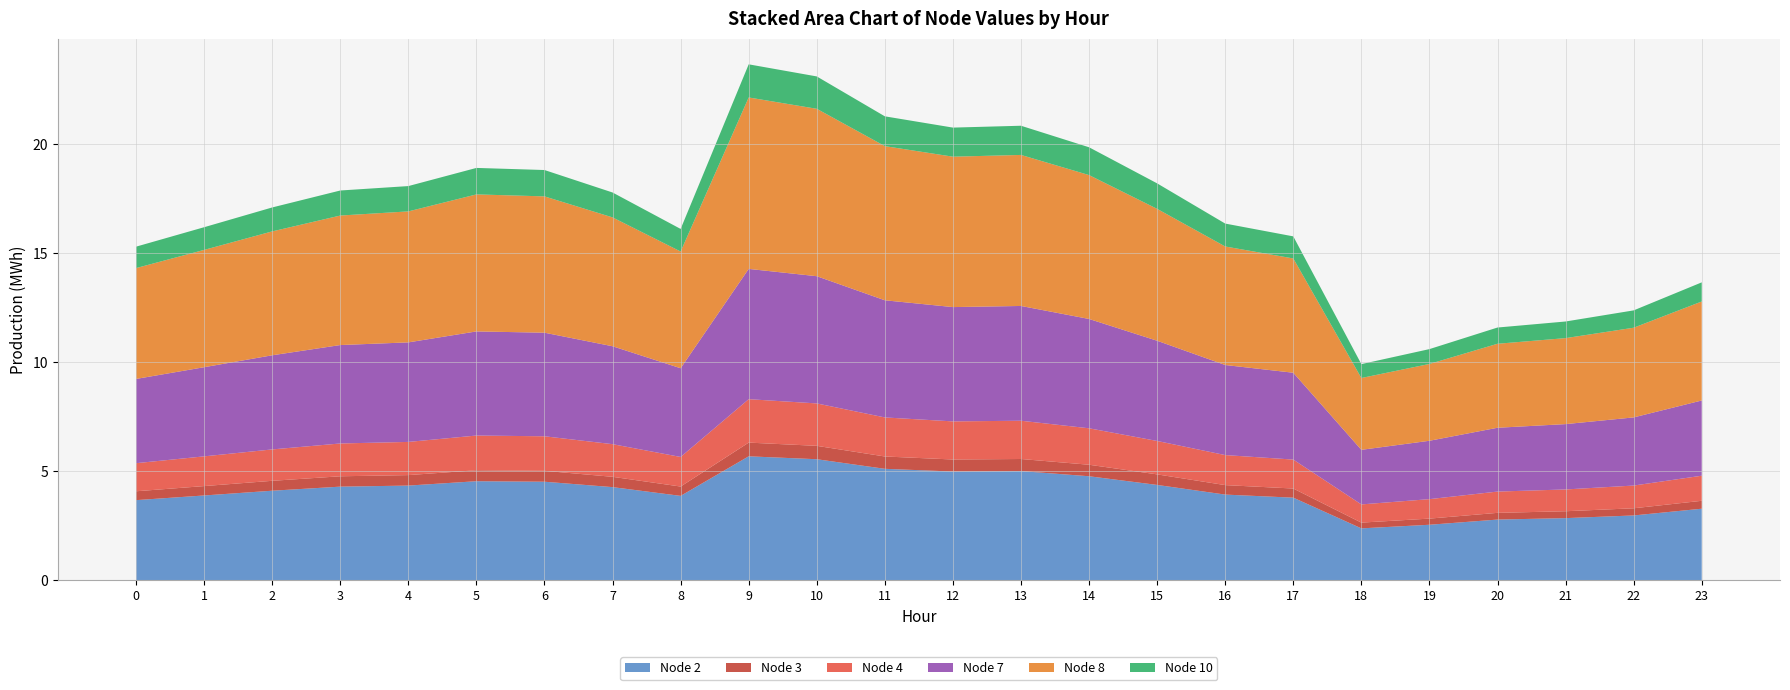

Reading right to left, what are all the values shown in this chart?

Node 2: 3.3	3.0	2.8	2.8	2.5	2.4	3.8	3.9	4.4	4.8	5.0	5.0	5.1	5.5	5.7	3.9	4.3	4.5	4.5	4.3	4.3	4.1	3.9	3.7
Node 3: 0.4	0.3	0.3	0.3	0.3	0.3	0.4	0.4	0.5	0.5	0.6	0.6	0.6	0.6	0.6	0.4	0.5	0.5	0.5	0.5	0.5	0.5	0.4	0.4
Node 4: 1.1	1.0	1.0	1.0	0.9	0.8	1.3	1.4	1.5	1.7	1.8	1.7	1.8	1.9	2.0	1.4	1.5	1.6	1.6	1.5	1.5	1.4	1.4	1.3
Node 7: 3.4	3.1	3.0	2.9	2.7	2.5	4.0	4.1	4.6	5.0	5.3	5.2	5.4	5.8	6.0	4.1	4.5	4.7	4.8	4.6	4.5	4.3	4.1	3.9
Node 8: 4.5	4.1	3.9	3.8	3.5	3.3	5.2	5.4	6.0	6.6	6.9	6.9	7.1	7.7	7.9	5.3	5.9	6.2	6.3	6.0	5.9	5.7	5.4	5.1
Node 10: 0.9	0.8	0.8	0.7	0.7	0.6	1.0	1.0	1.2	1.3	1.3	1.3	1.4	1.5	1.5	1.0	1.1	1.2	1.2	1.2	1.1	1.1	1.0	1.0